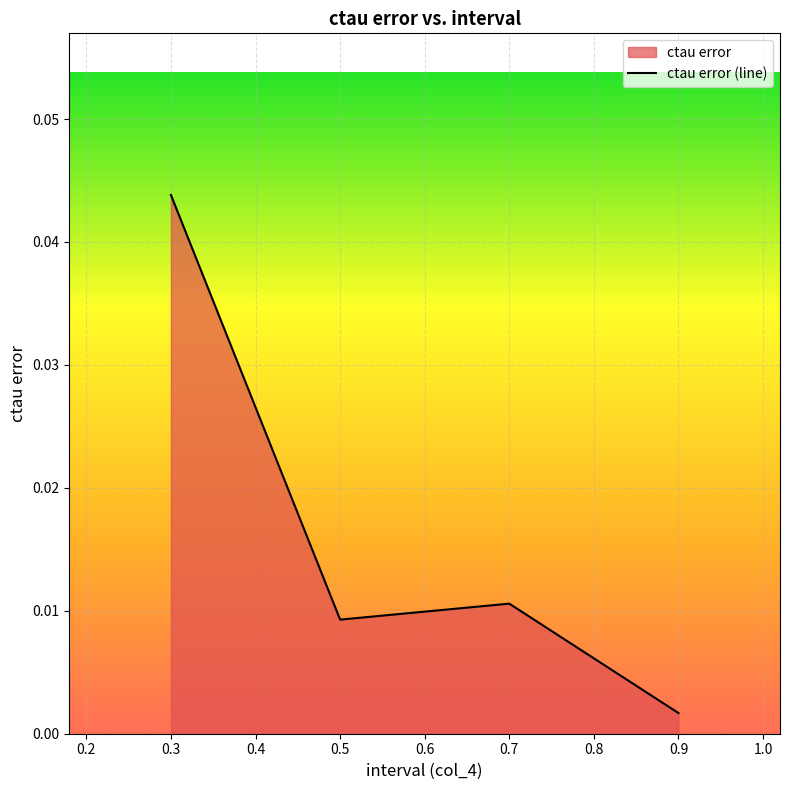

How many interior local peaks (higher than both neighbors) does the data have?

1